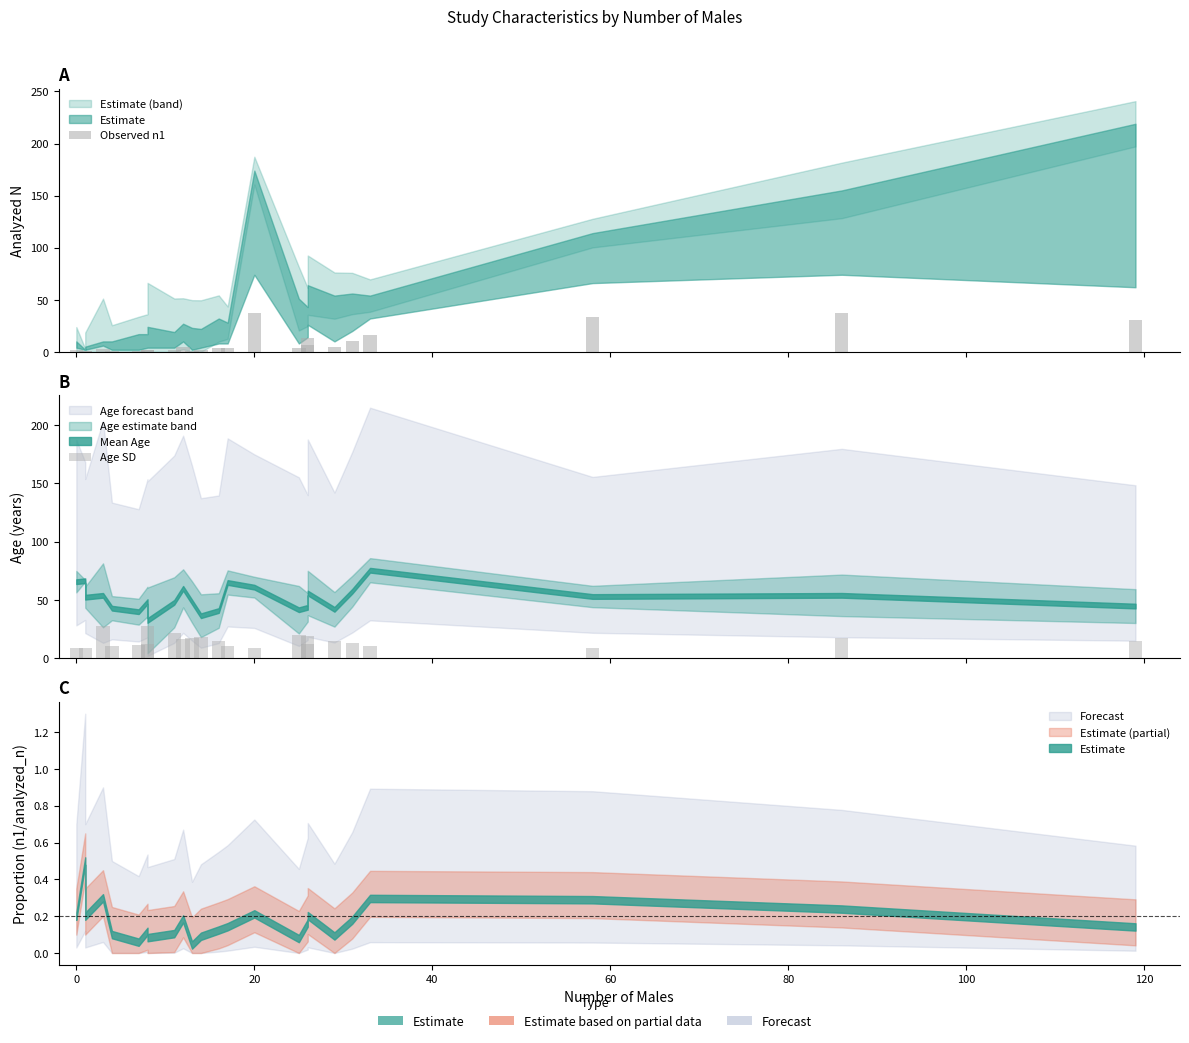

Count the number of categories in the chart.

24